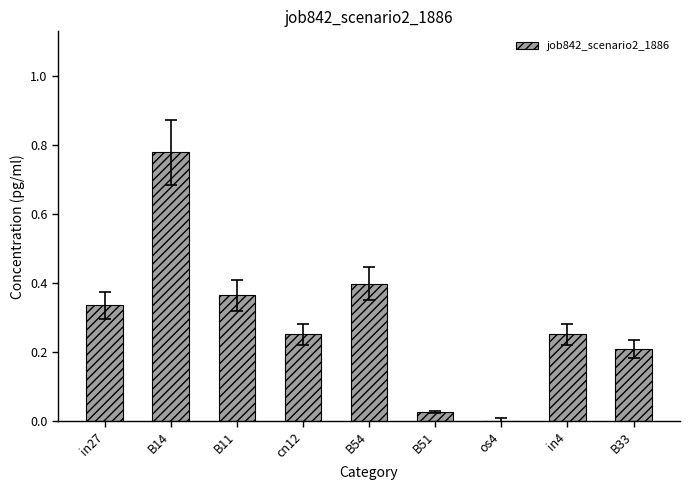

Which label corresponds to the largest value in the chart?

B14